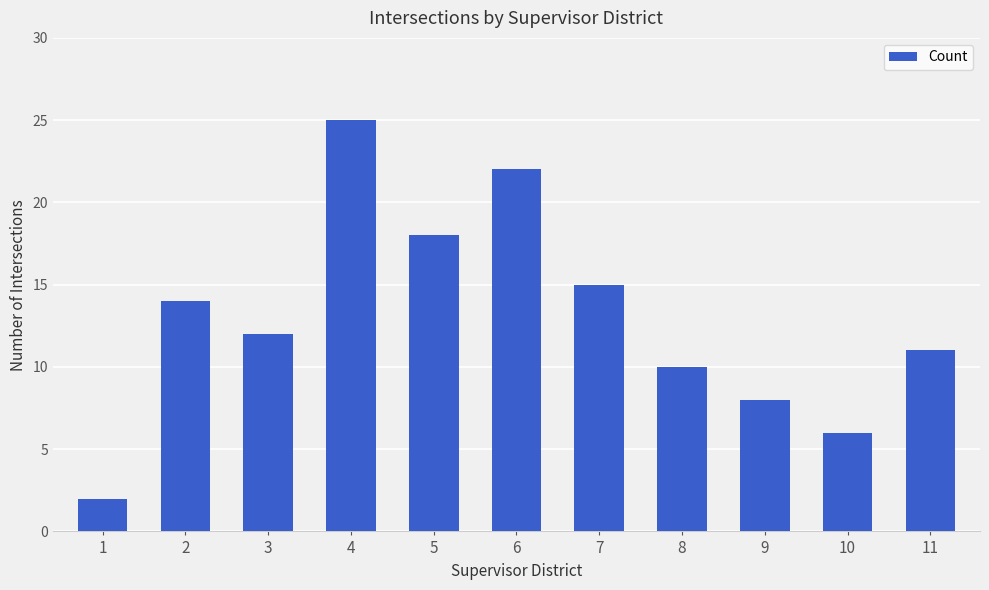

What is the minimum value shown in the chart?

2